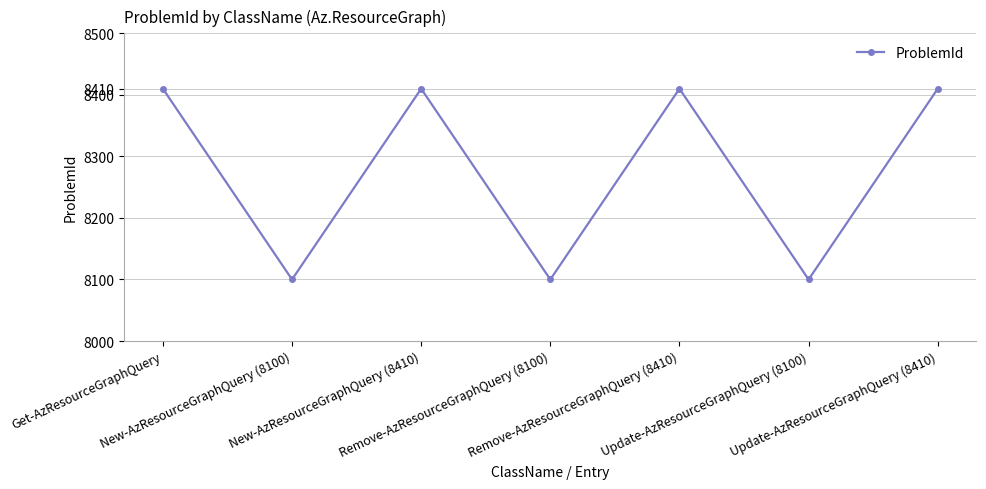

How many points are lower than both their immediate neighbors (excluding endpoints)?

3